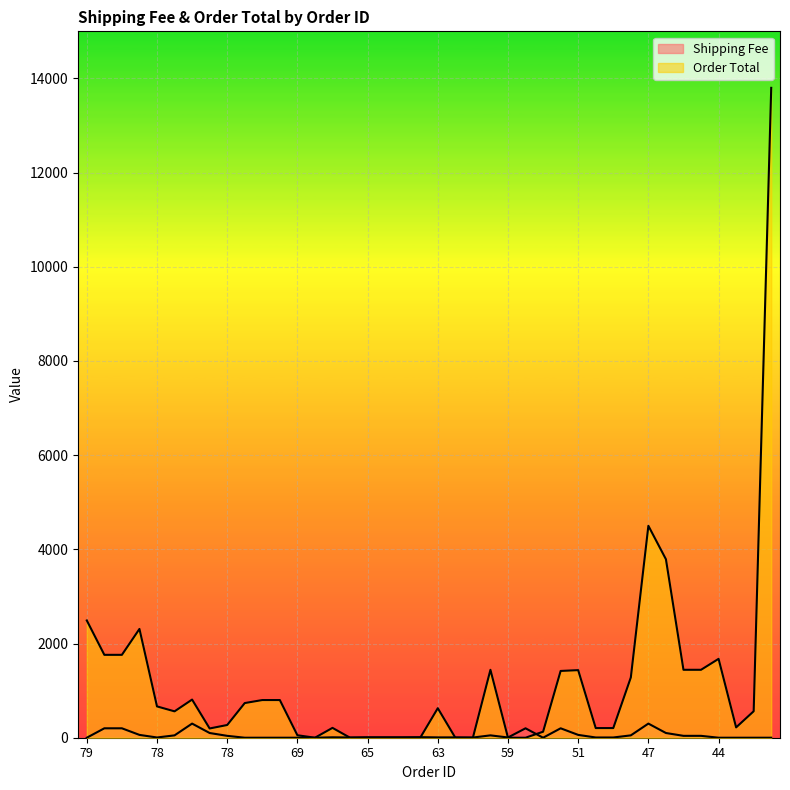

Between which two adjacent categories do Shipping Fee and Order Total first intersect?

67 and 66